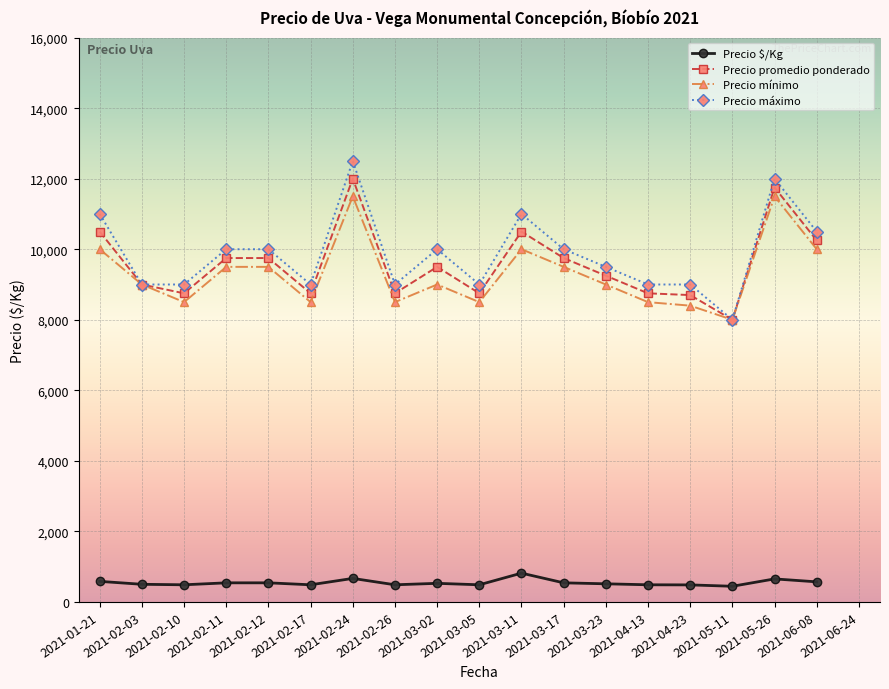

What is the maximum value shown in the chart?

12500.0